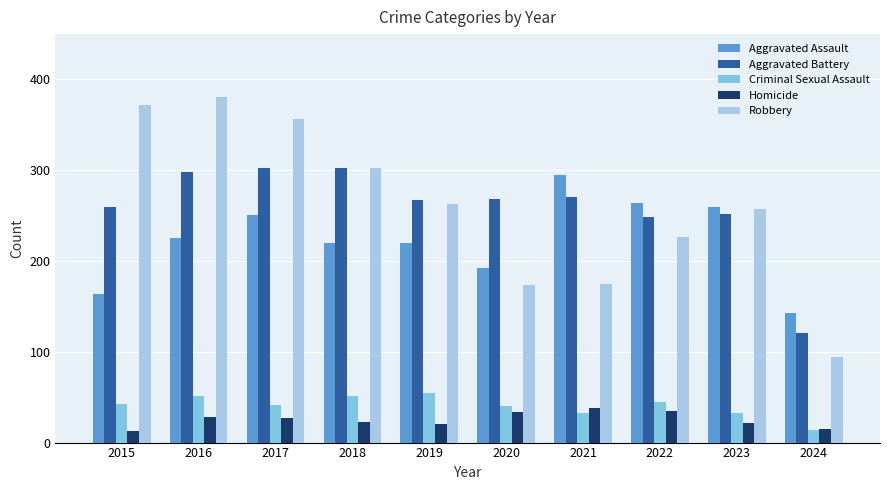

Read the Aggravated Battery value at 2022.

249